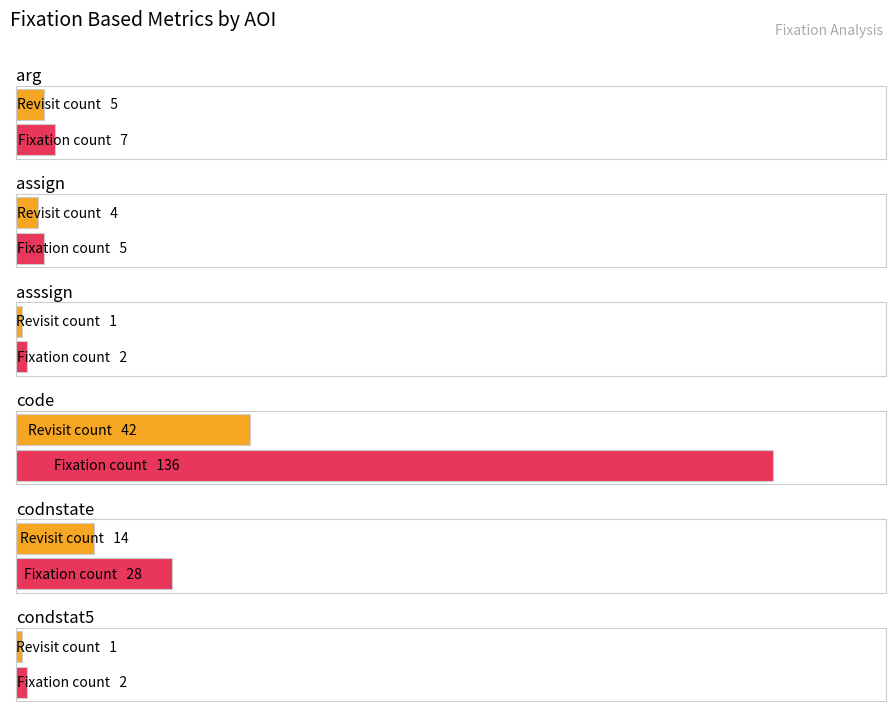

Are the bars grouped side by side (vs. stacked)?

Yes